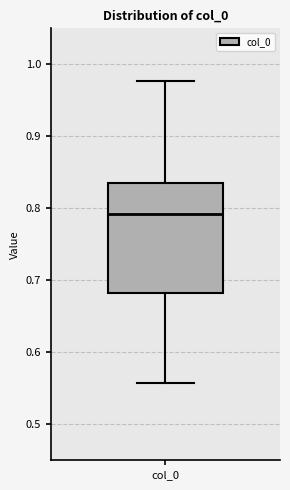

Read this box plot against the y-axis: the position of the median line, the range covered by the box, and the ends of both whiskers. The values are not printed on the chart, so give them approximately, as read against the axis.

median 0.79, box 0.68 to 0.83, whiskers 0.56 to 0.98